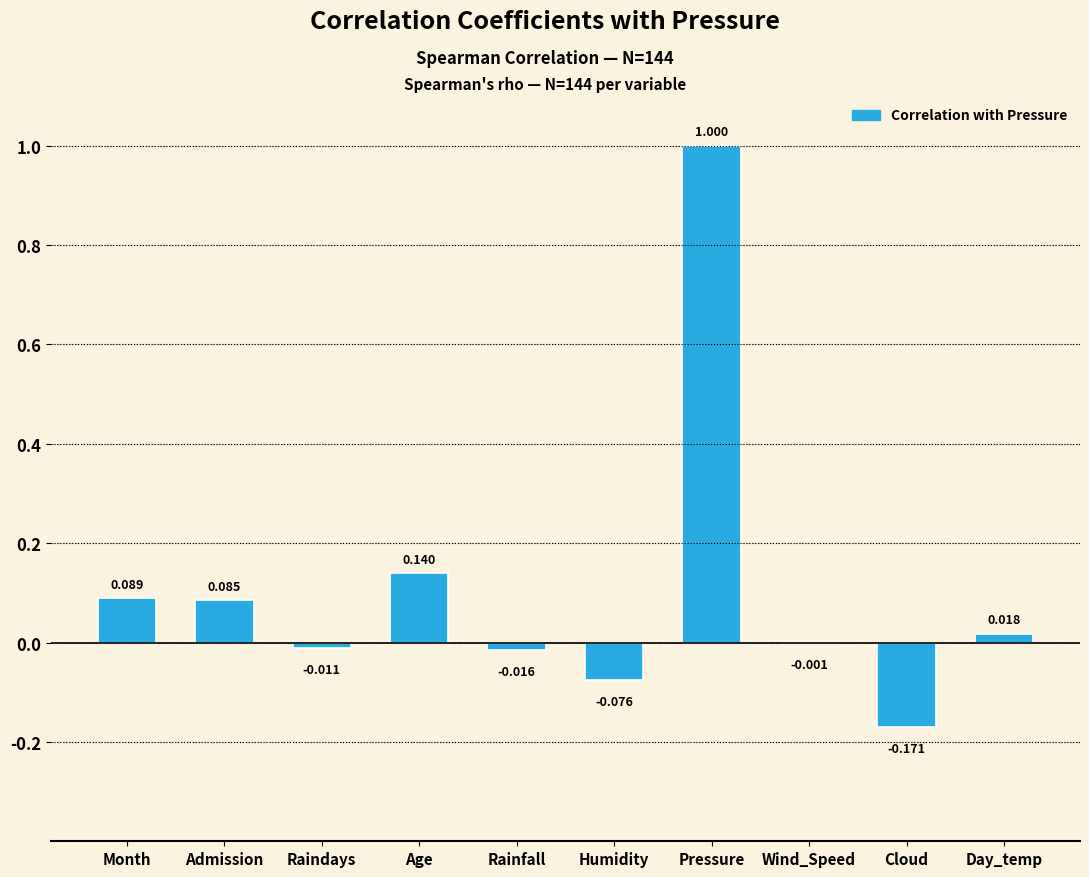

What is the sum of the values at Rainfall and Pressure?

1.0